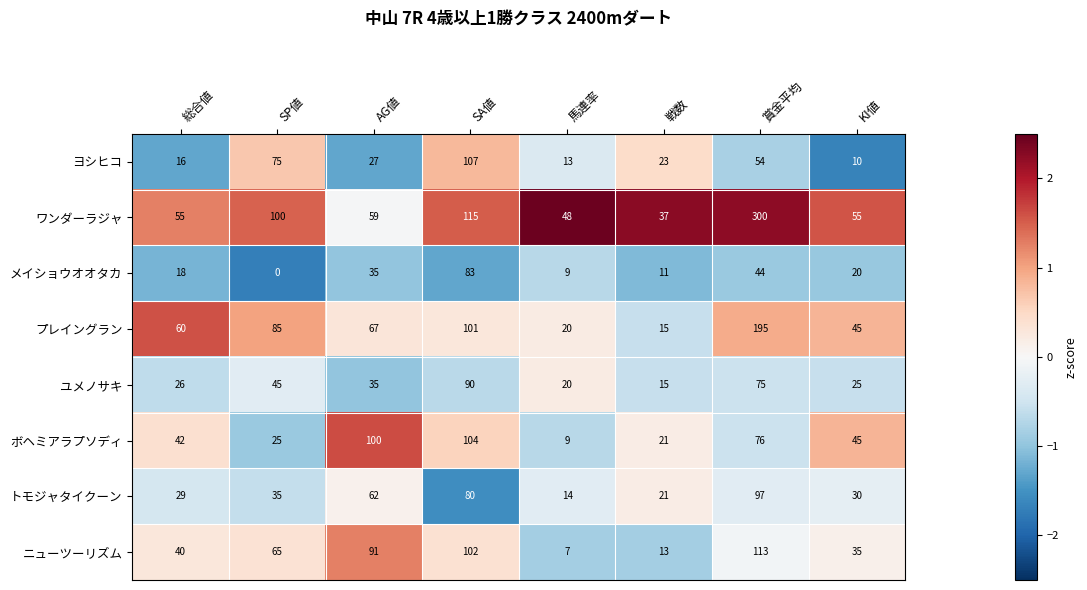

Is the value of トモジャタイクーン at SP値 greater than the value of ニューツーリズム at 馬連率?

Yes